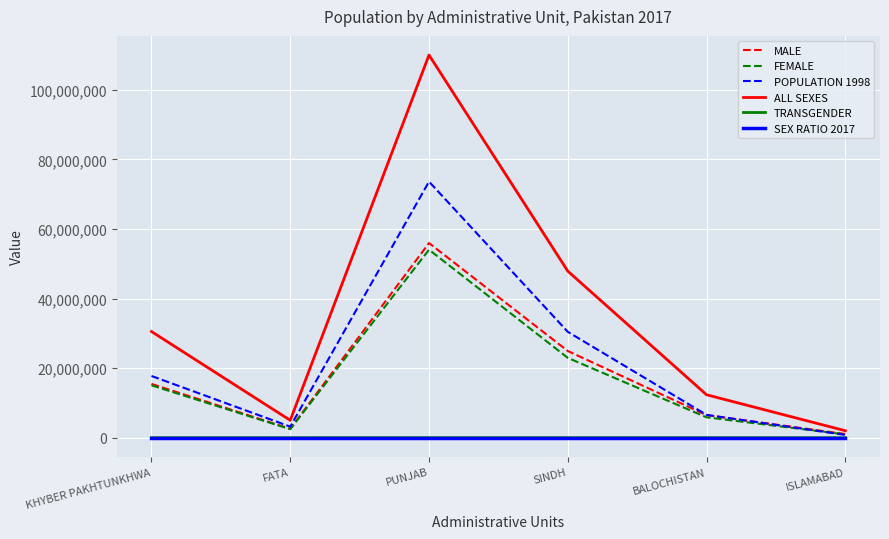

Where is MALE nearest to the value 28507343?

SINDH